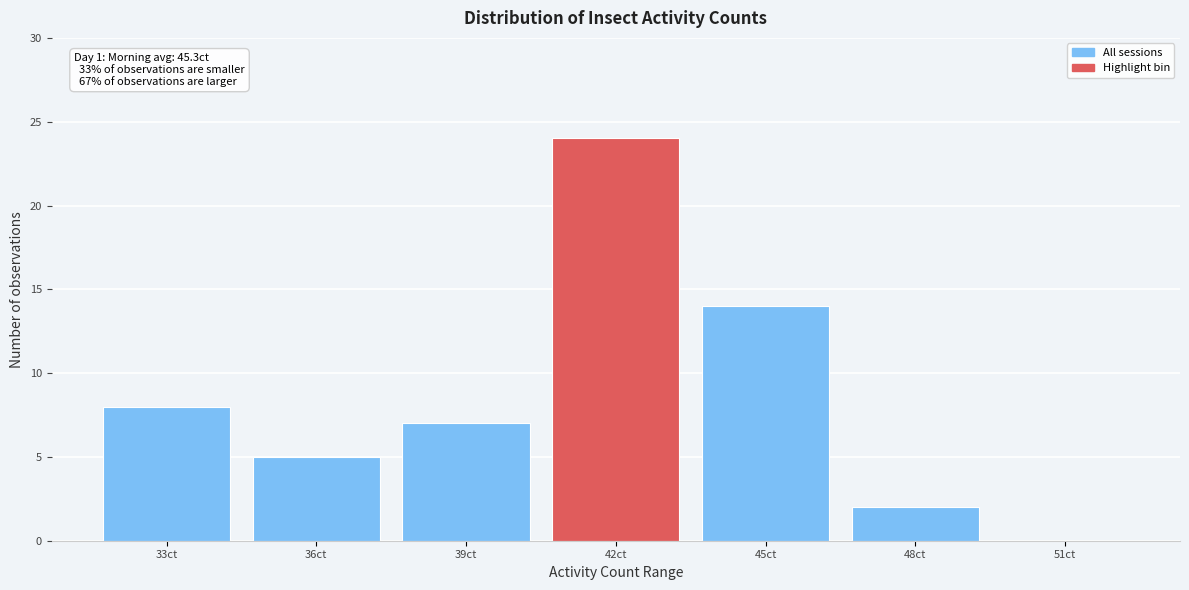

Reading left to right, what are all the values shown in this chart?

33ct=8	36ct=5	39ct=7	42ct=24	45ct=14	48ct=2	51ct=0